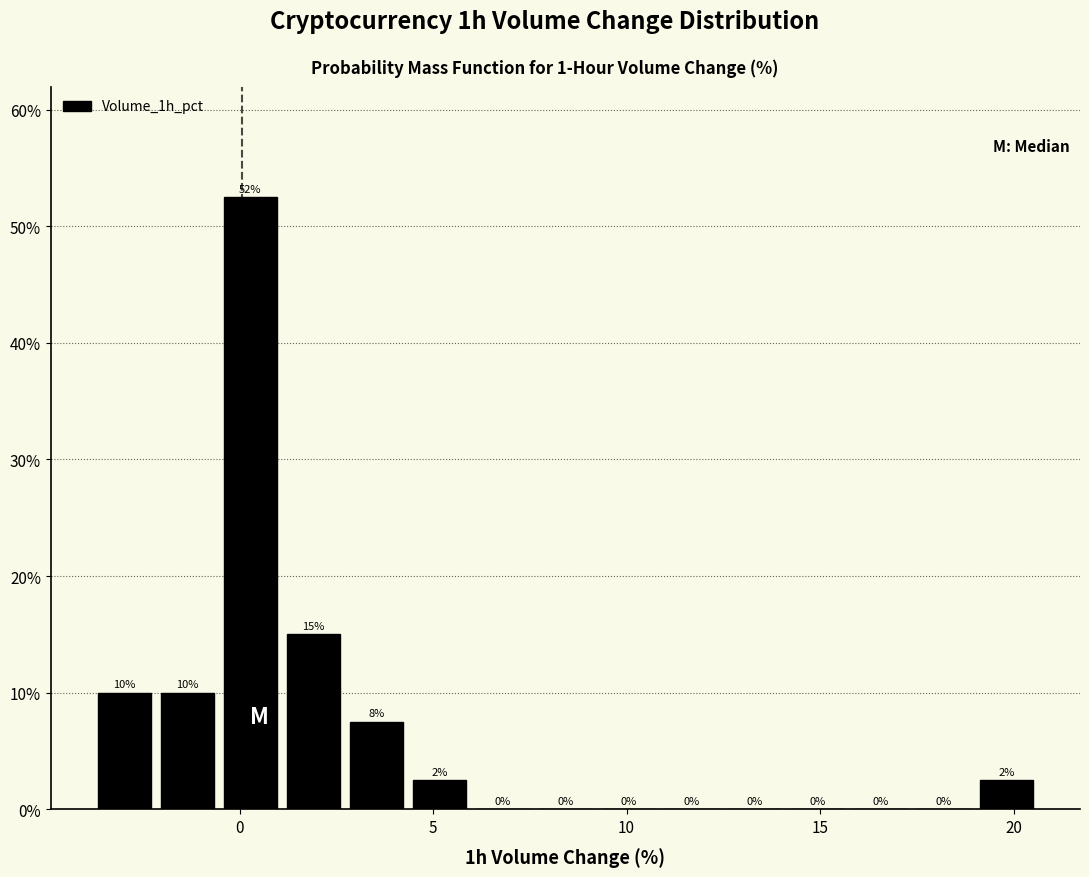

Read against the x-axis, roughly where is the centre of the tallest bar?

0.5